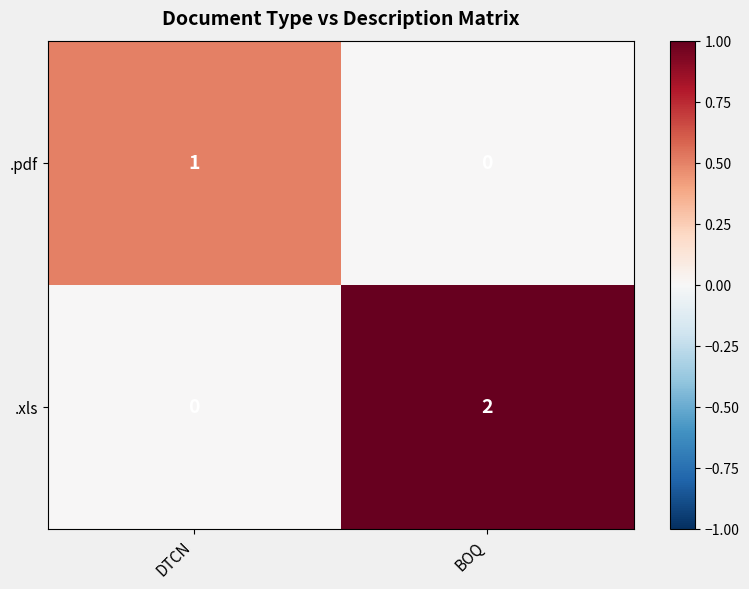

List the series in order of their overall mean, lowest first.

.pdf, .xls